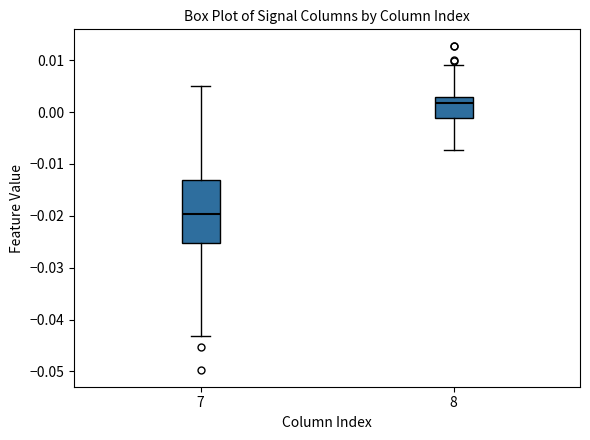

Which box's median line is the highest?

8